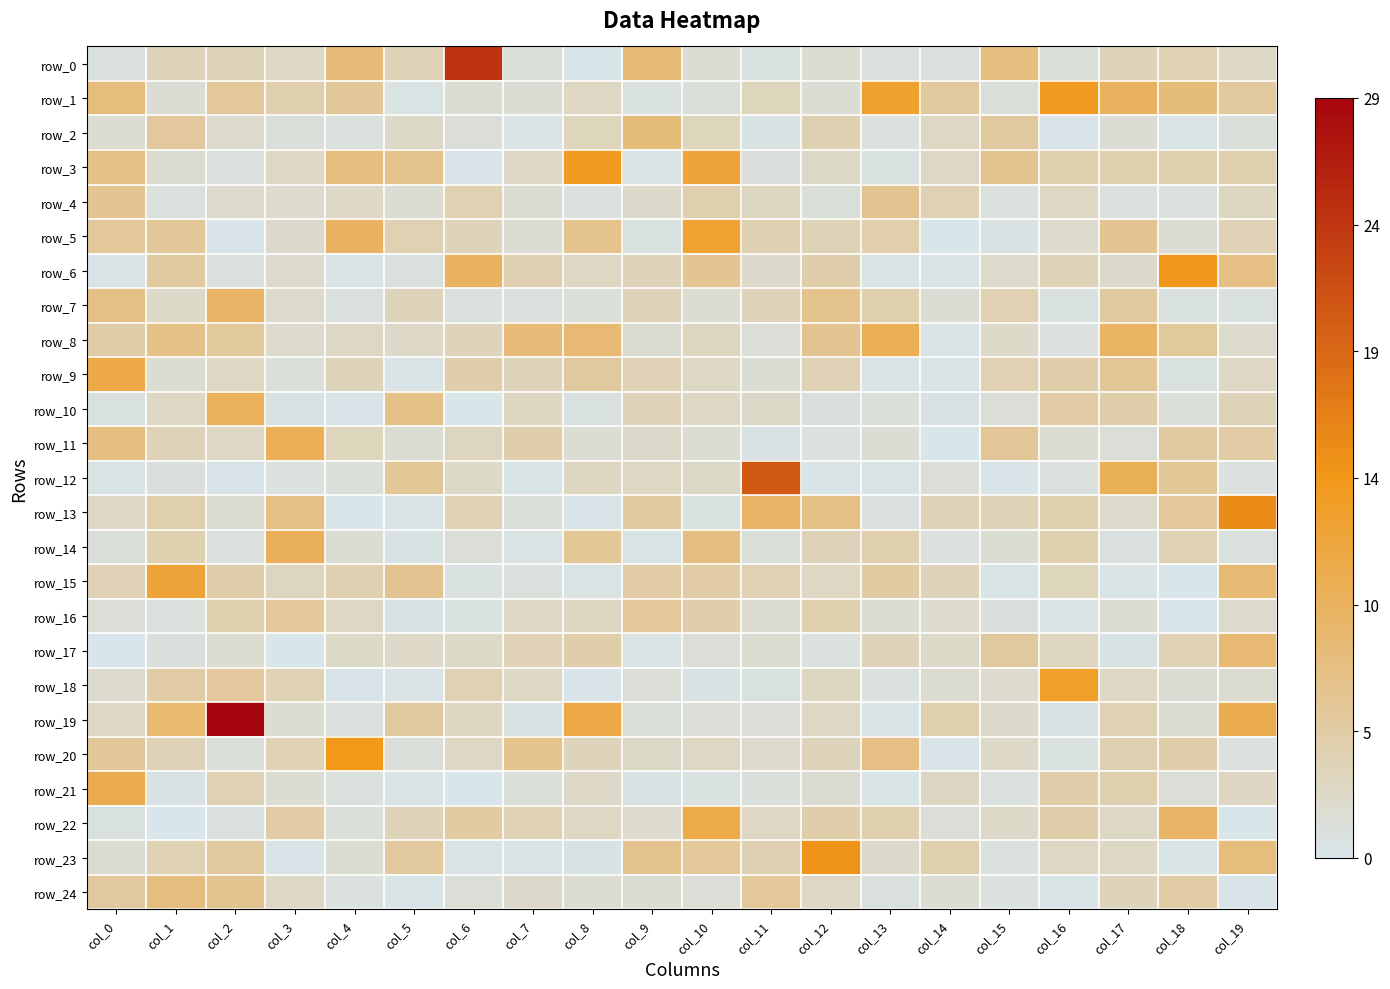

At how many categories does at least one series exceed 23?

2